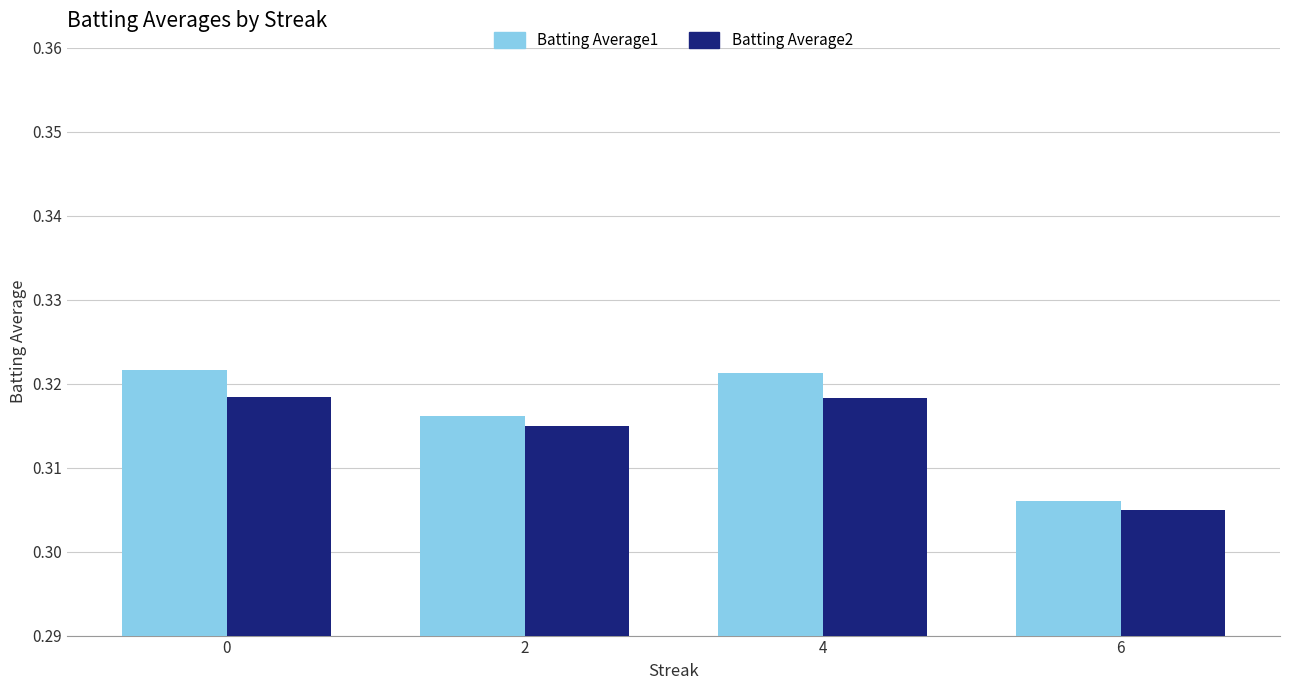

At 2, list the series in order from smallest to largest.

Batting Average2, Batting Average1